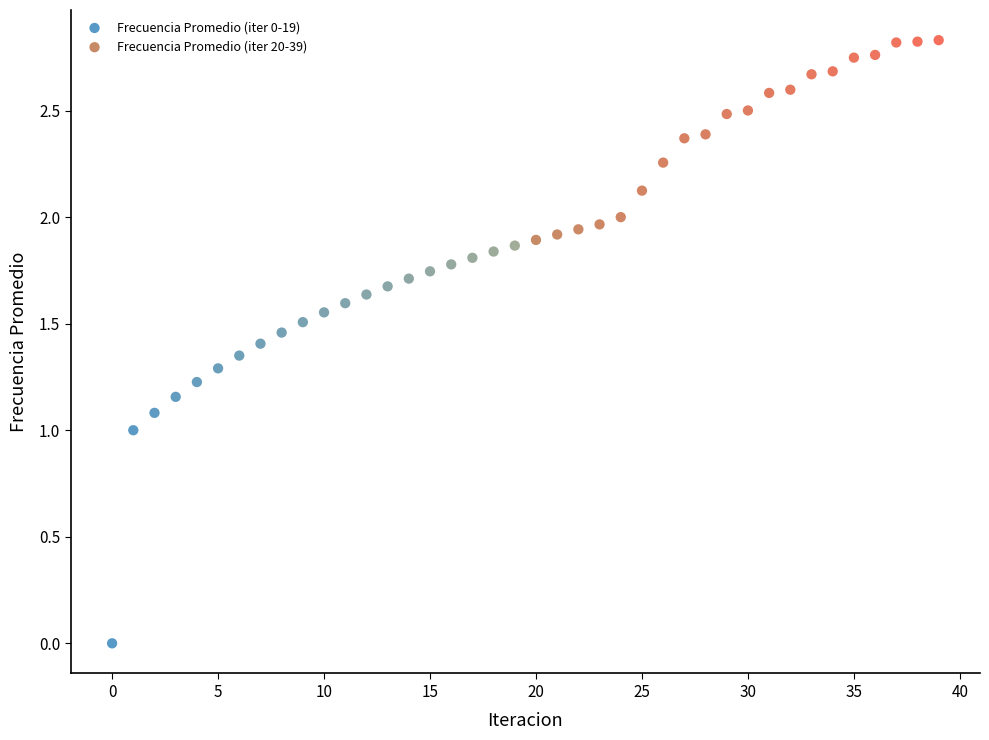

Which series has the widest spread of Y values?

Frecuencia Promedio (iter 0-19)